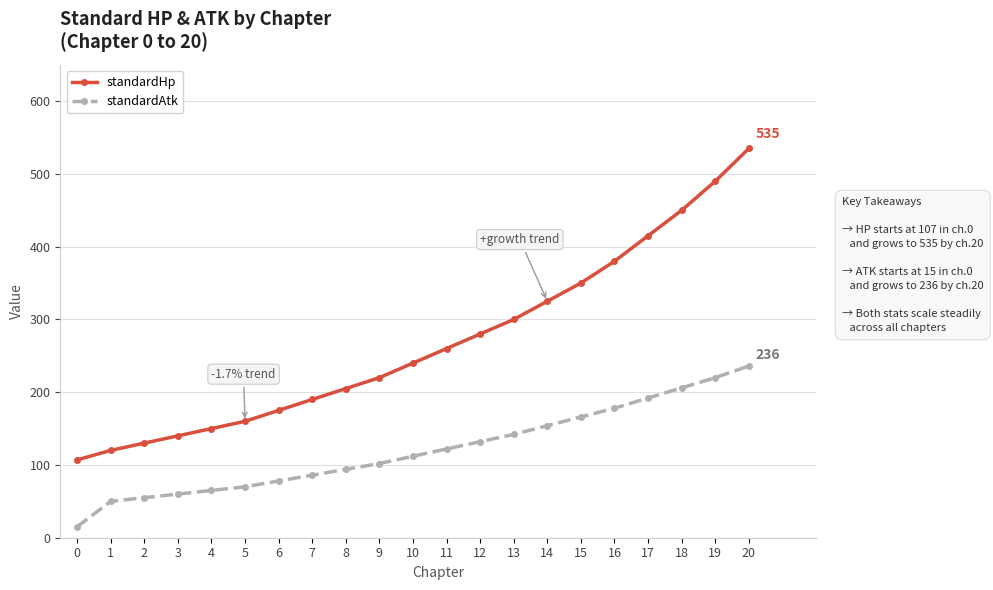

True or false: standardAtk and standardHp cross at least once.

False